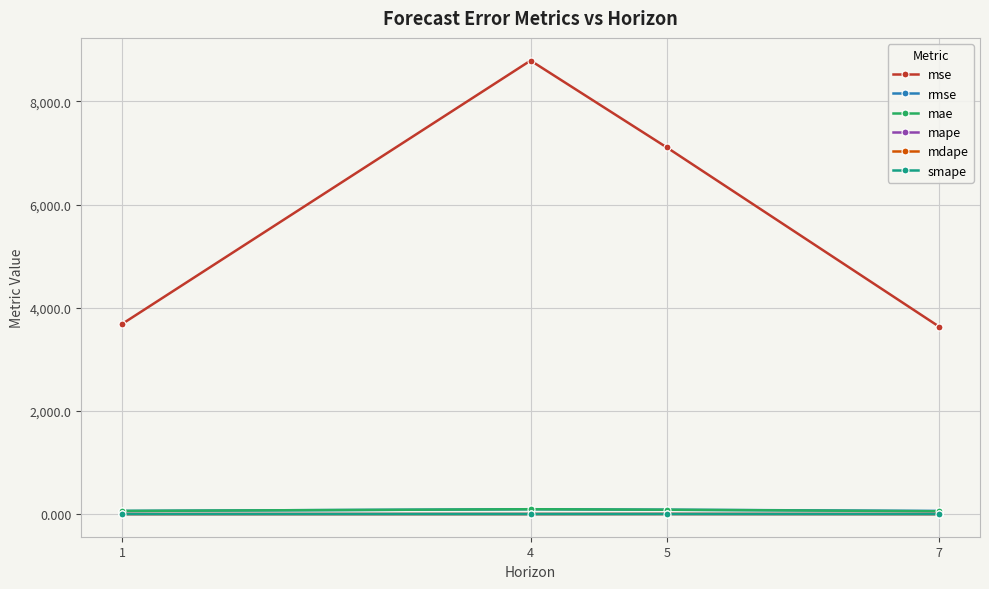

What is the greatest value displayed?

8793.0